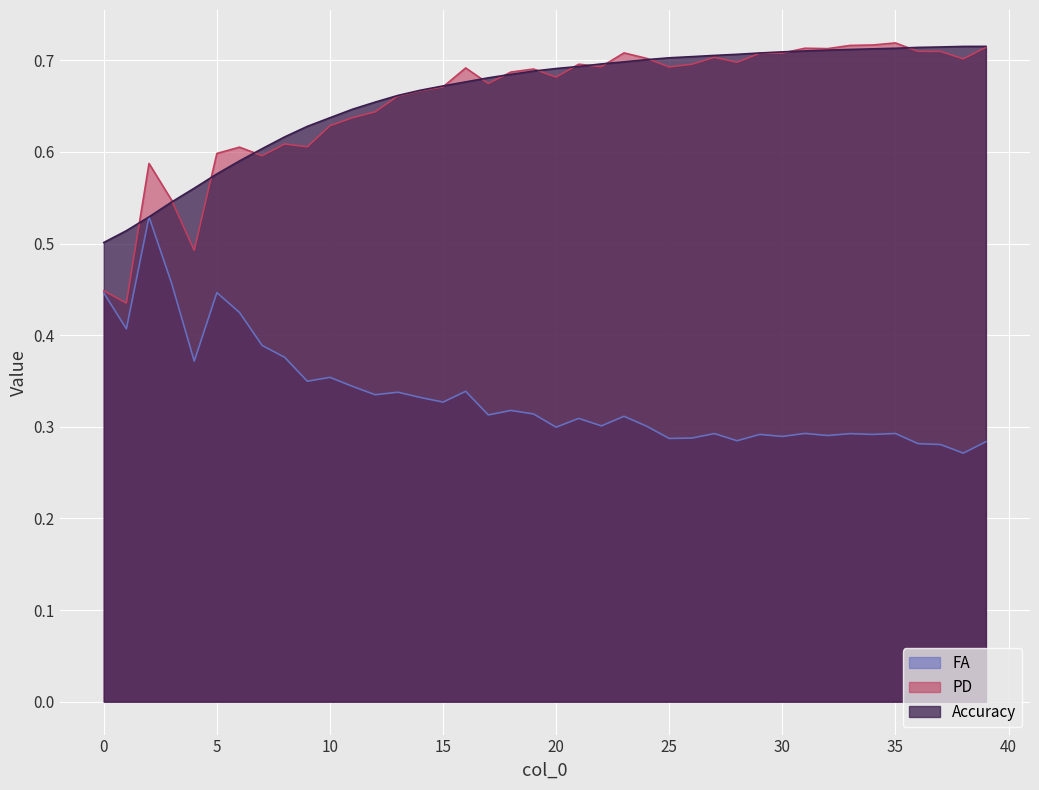

At which category does FA reach its first local peak?

2